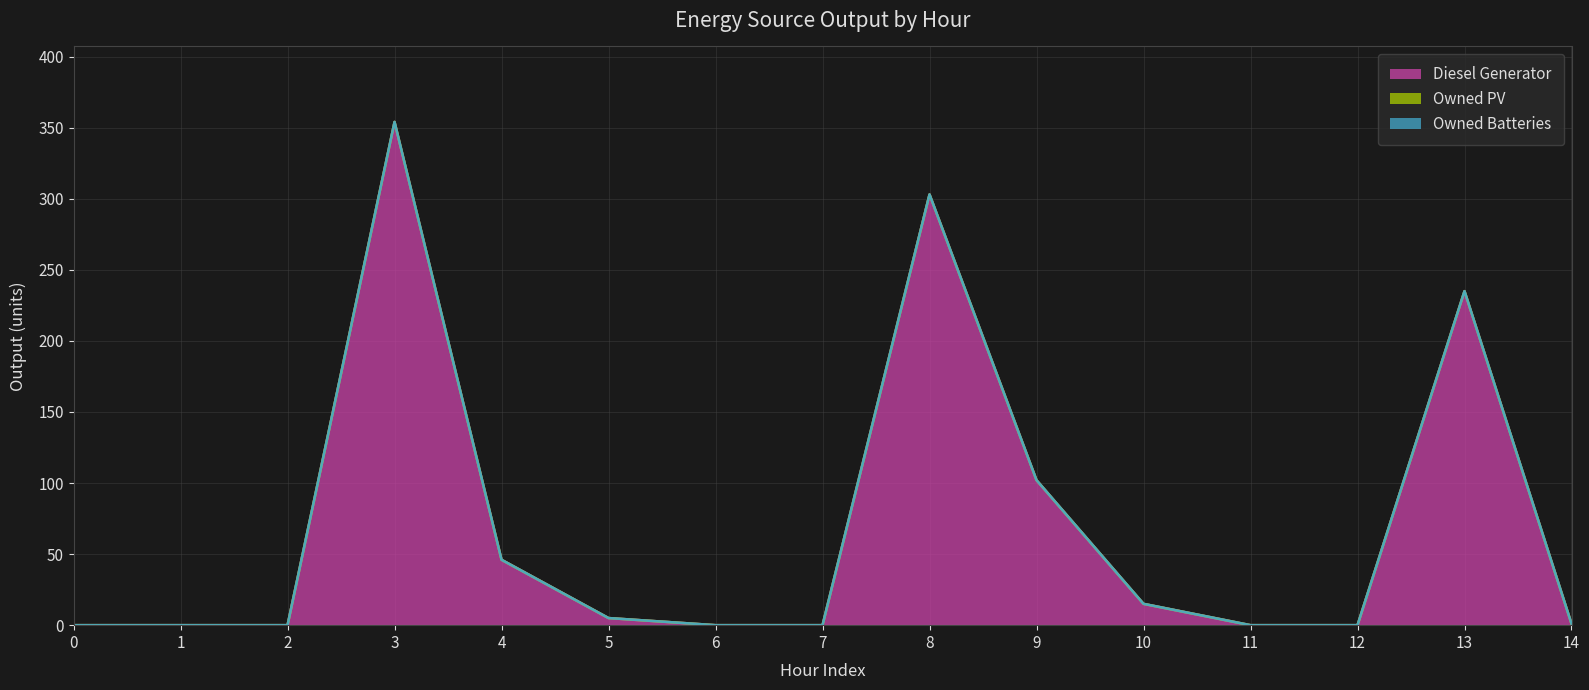

True or false: Owned PV and Diesel Generator cross at least once.

False